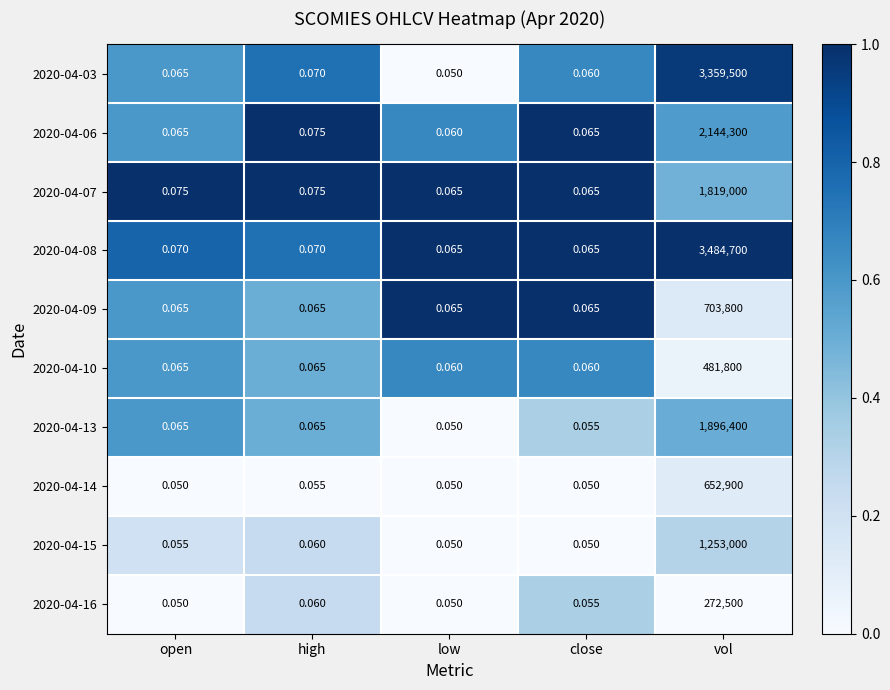

Is the value of 2020-04-16 at open greater than the value of 2020-04-07 at low?

No